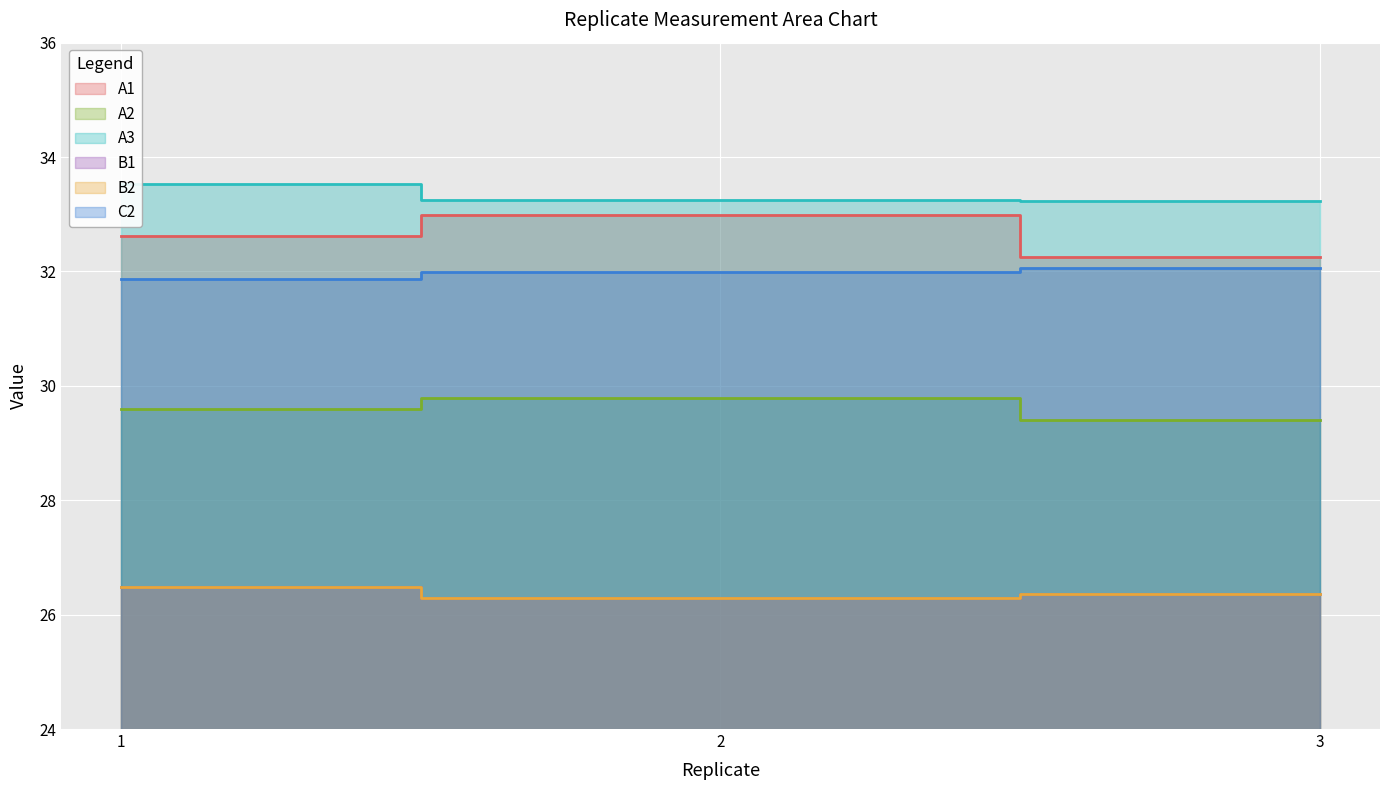

How many data points does each series have?

3